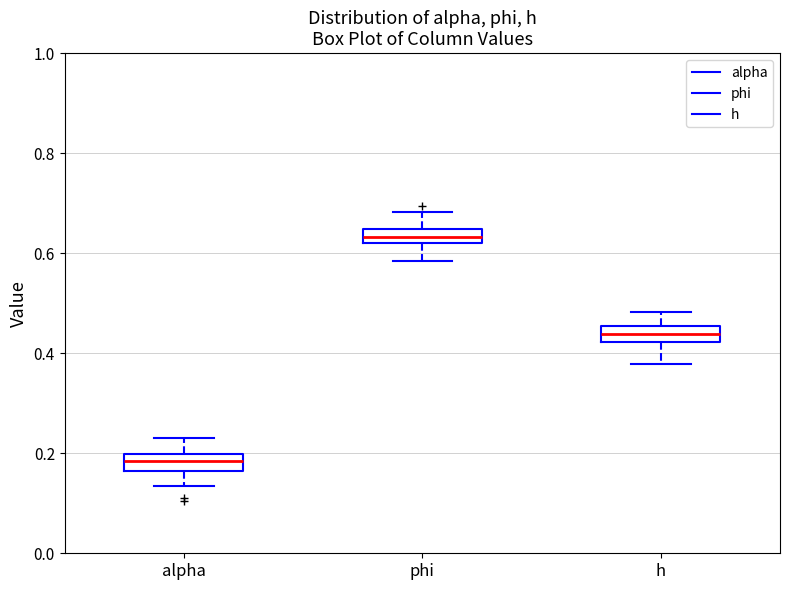

Where does the upper whisker of the box for h end on the y-axis? The values are not printed on the chart, so give them approximately, as read against the axis.

0.48